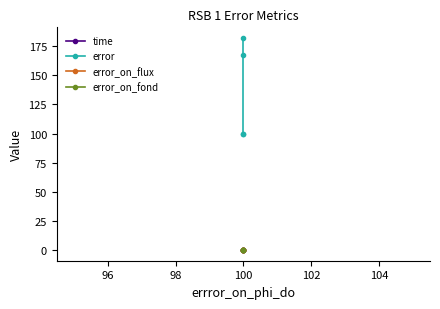

What is the sum of all time values?

1.1